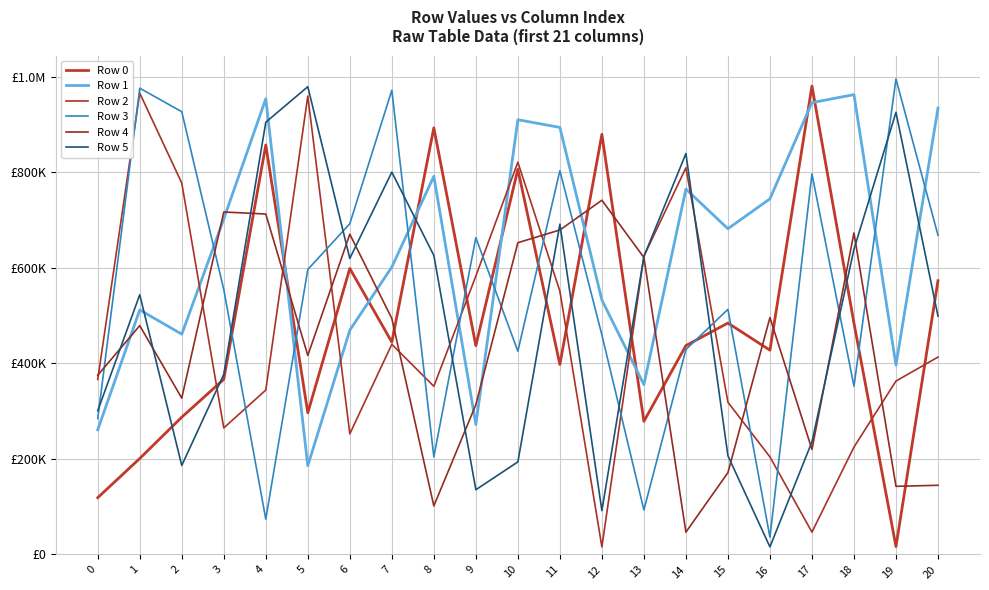

Between which two adjacent categories do Row 0 and Row 1 first intersect?

4 and 5